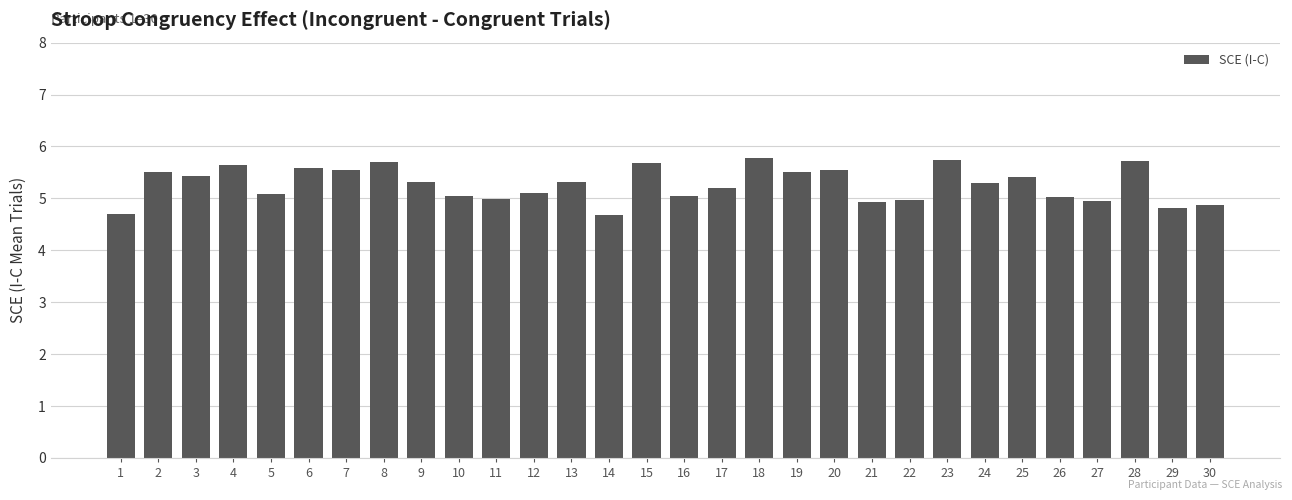

Are the bars horizontal?

No